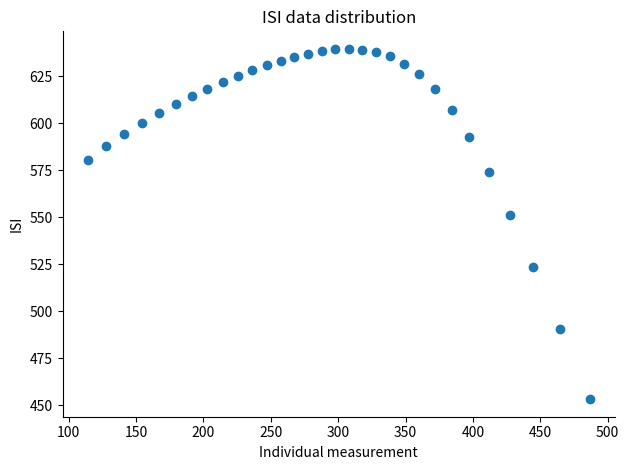

What is the range of X values (max minus min)?

372.6